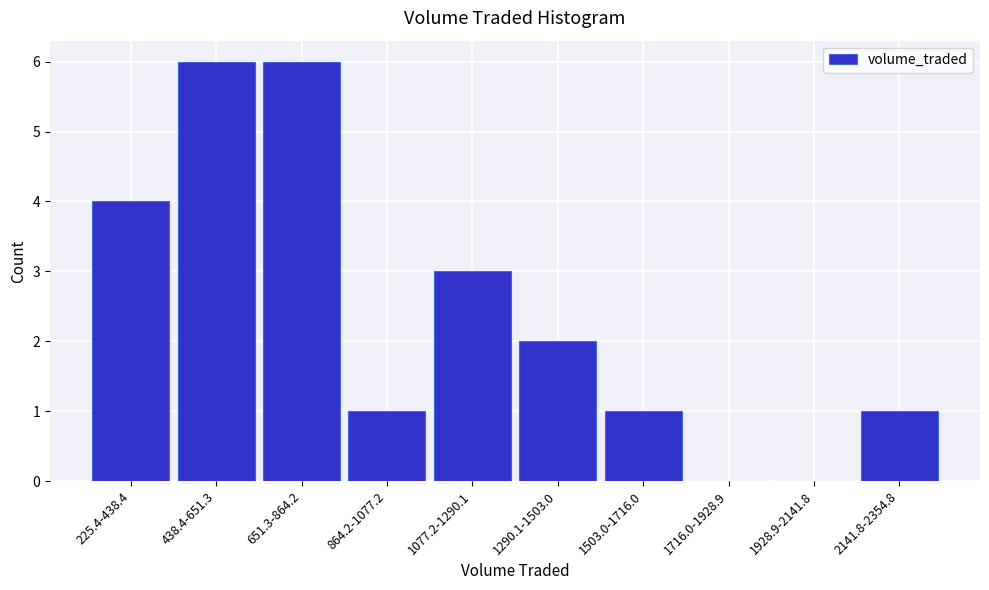

Reading left to right, what are all the values shown in this chart?

225.4-438.4=4	438.4-651.3=6	651.3-864.2=6	864.2-1077.2=1	1077.2-1290.1=3	1290.1-1503.0=2	1503.0-1716.0=1	1716.0-1928.9=0	1928.9-2141.8=0	2141.8-2354.8=1